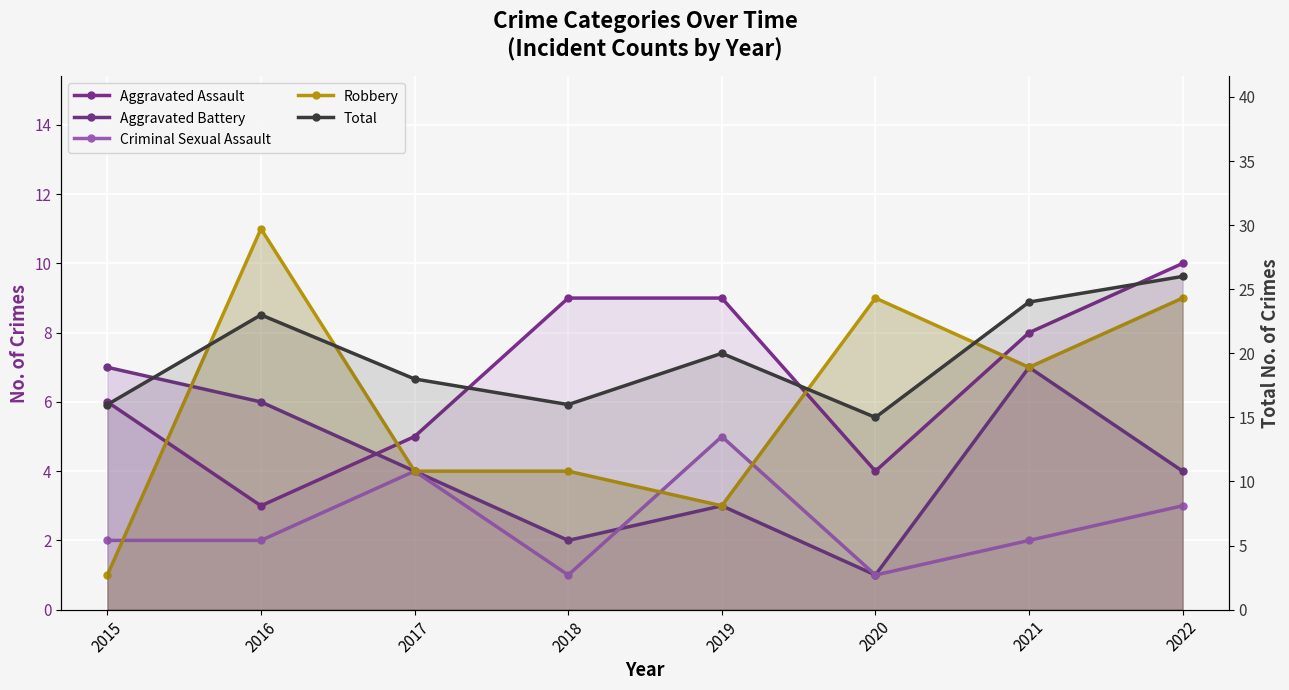

Where does the Aggravated Assault series first go above 8?

2018